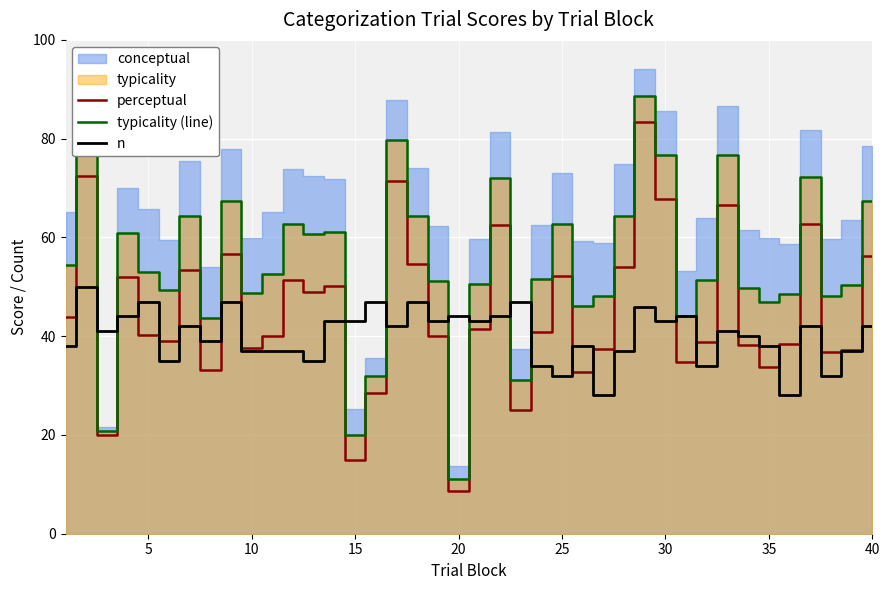

What is the lowest value of the typicality (line) series?

11.1